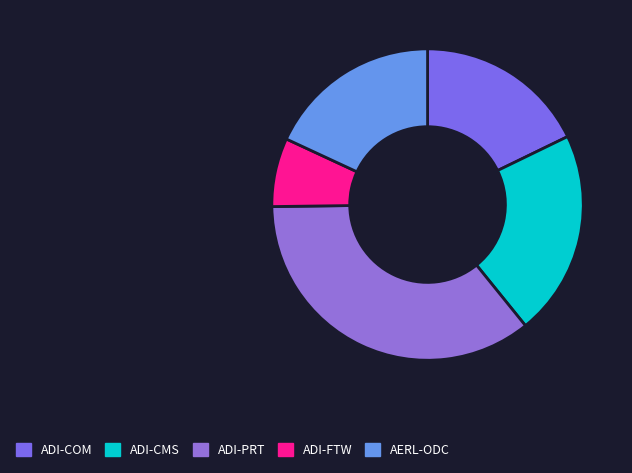

Does any single category account for the majority?

No